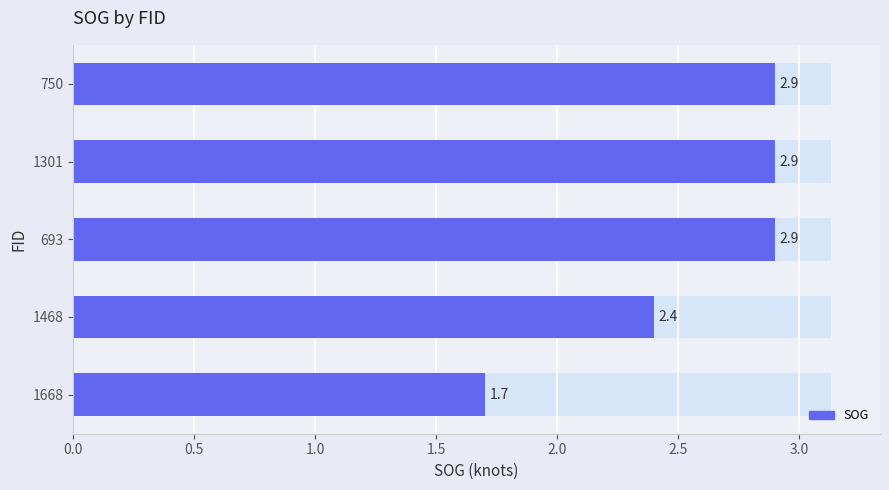

What is the average value?

2.6